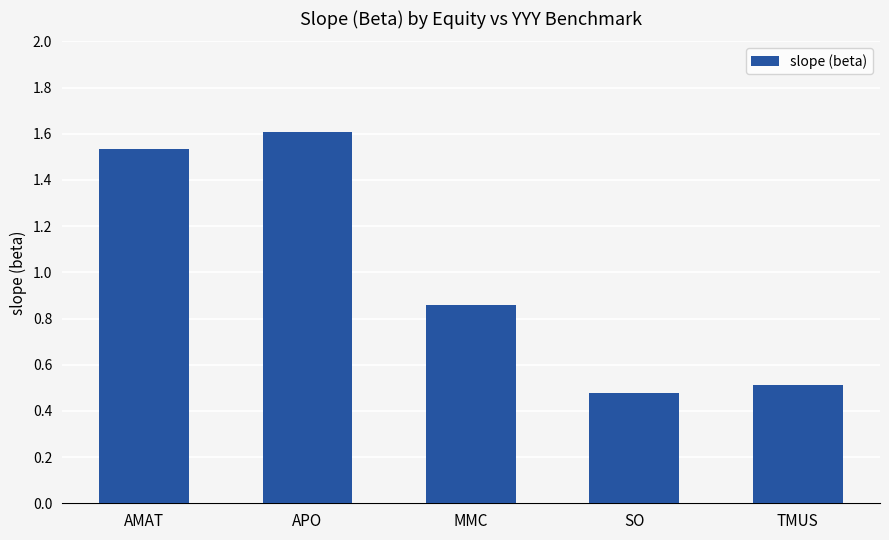

What is the greatest value displayed?

1.6